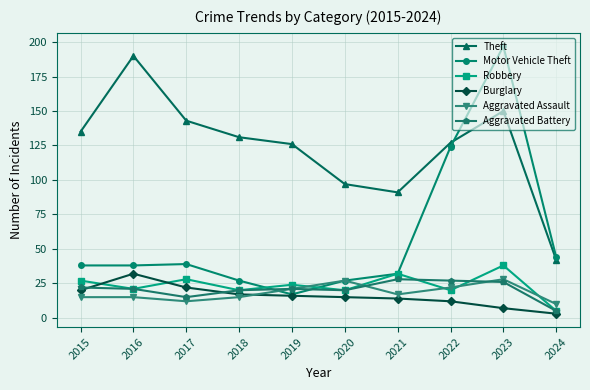

In Burglary, how many points are higher than both neighbors (excluding endpoints)?

1